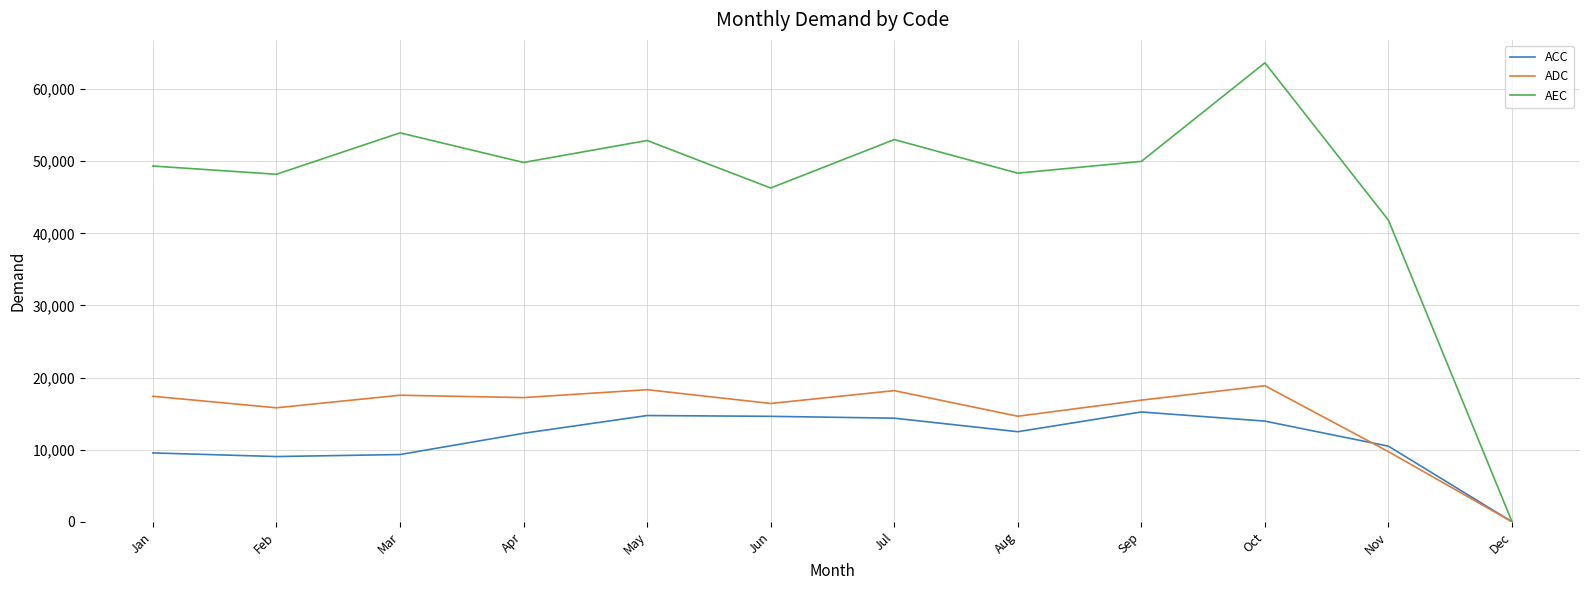

Which label corresponds to the smallest value in the chart?

Dec